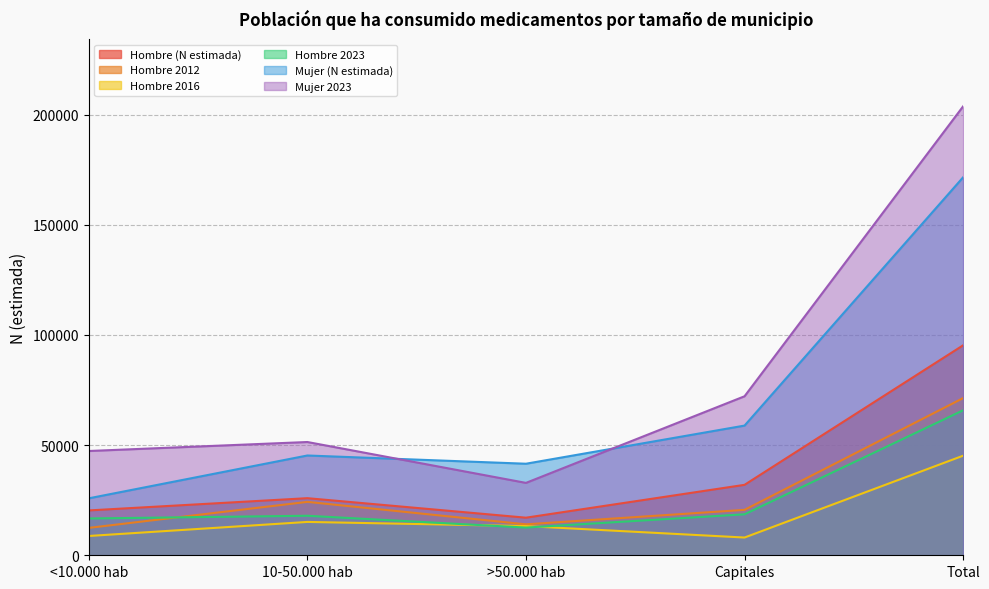

What is the value of the Mujer 2023 point at the 5th from the left?

203735